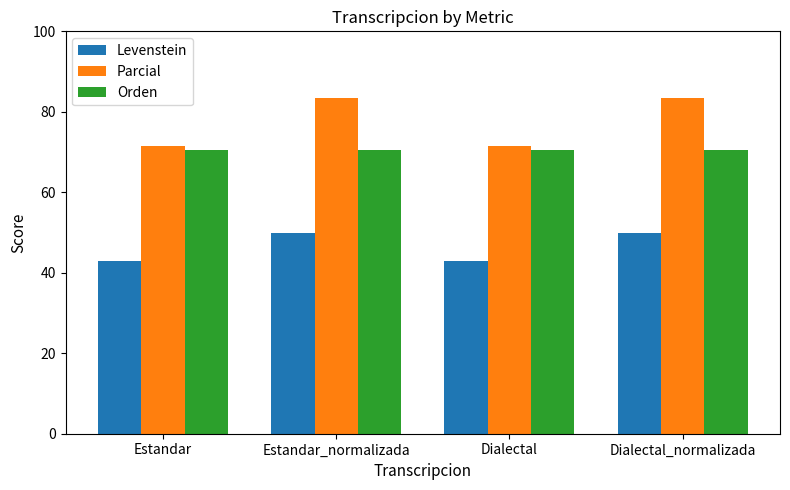

What is the lowest value of the Orden series?

70.6